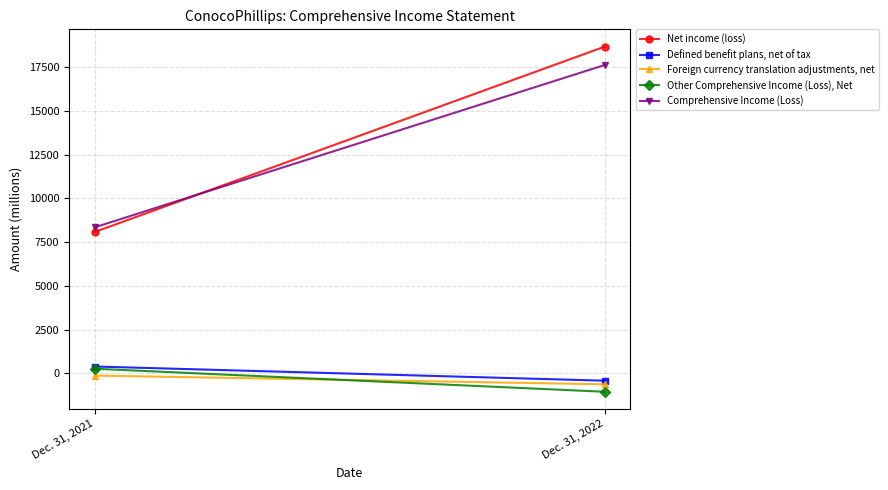

What is the difference between the maximum and minimum values in the Other Comprehensive Income (Loss), Net series?

1318